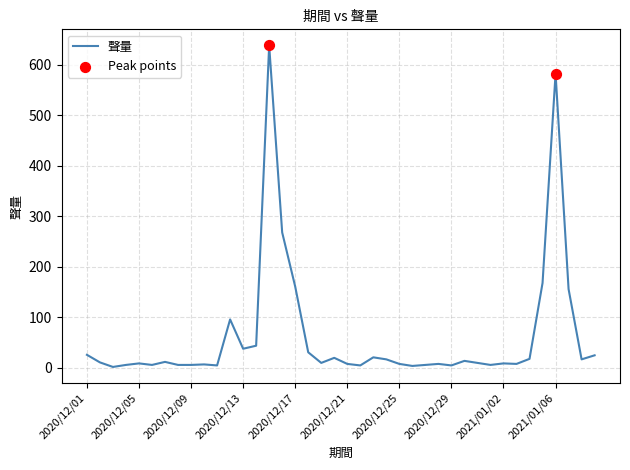

What is the maximum value shown in the chart?

638